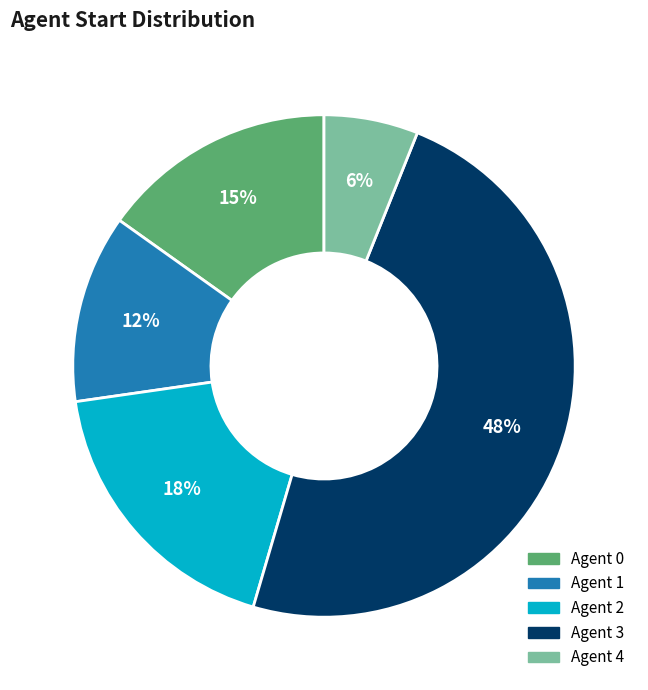

Is there a majority slice in this chart?

No